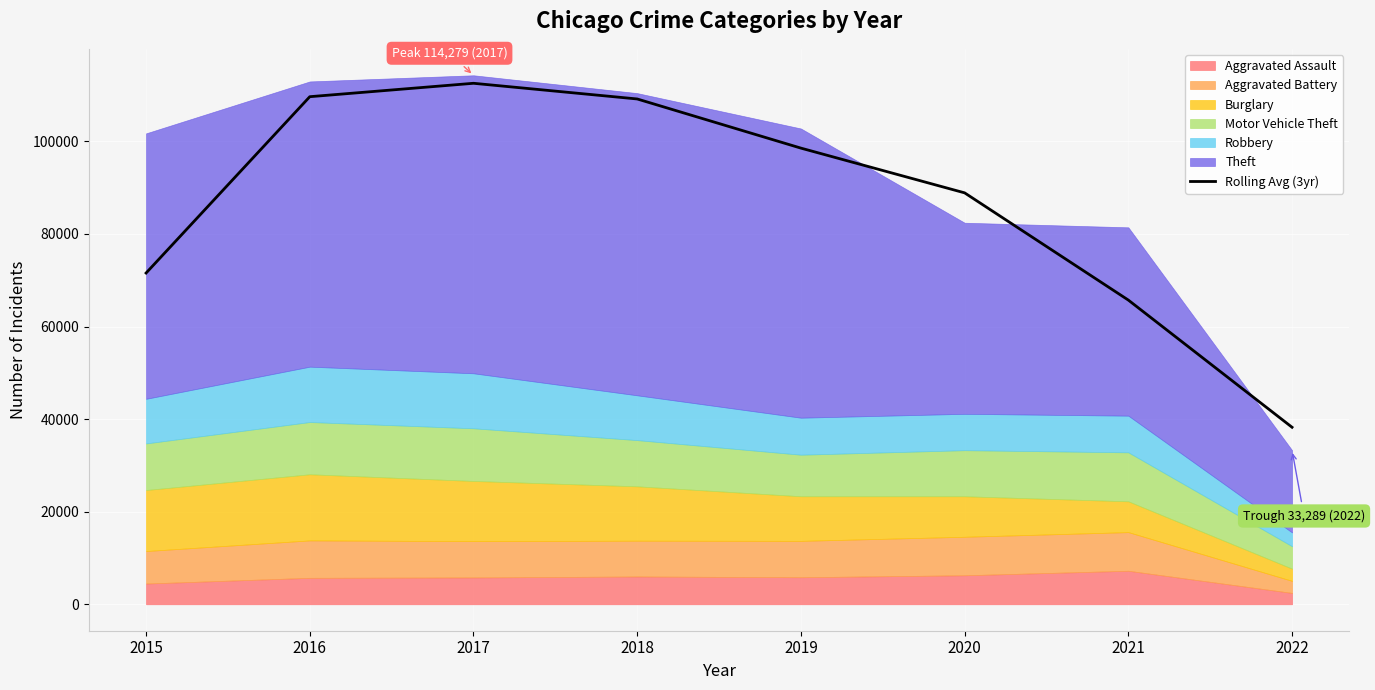

Where is the data nearest to the value 75396?

2015